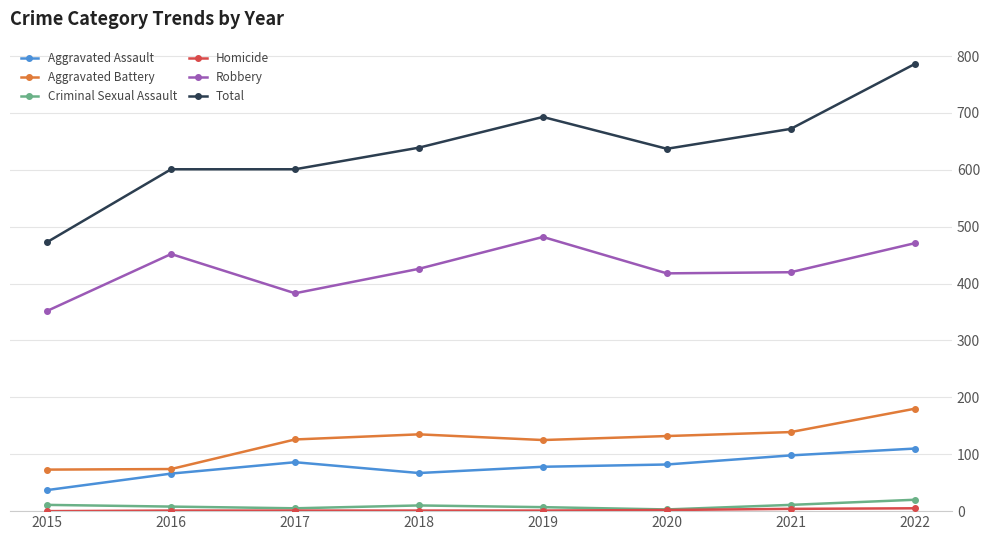

True or false: Aggravated Battery has a value of 132 at 2020.

True